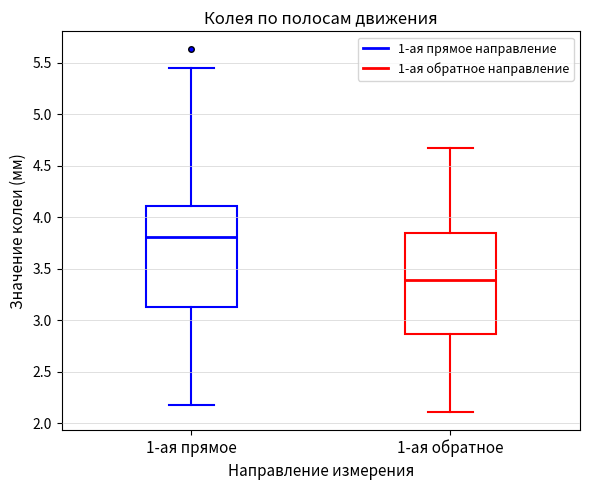

Reading left to right, read every box against the y-axis: the position of its median line, the range the box covers, and the ends of its whiskers. The values are not printed on the chart, so give them approximately, as read against the axis.

1-ая прямое: median 3.80, box 3.15 to 4.10, whiskers 2.20 to 5.45
1-ая обратное: median 3.40, box 2.85 to 3.85, whiskers 2.10 to 4.65